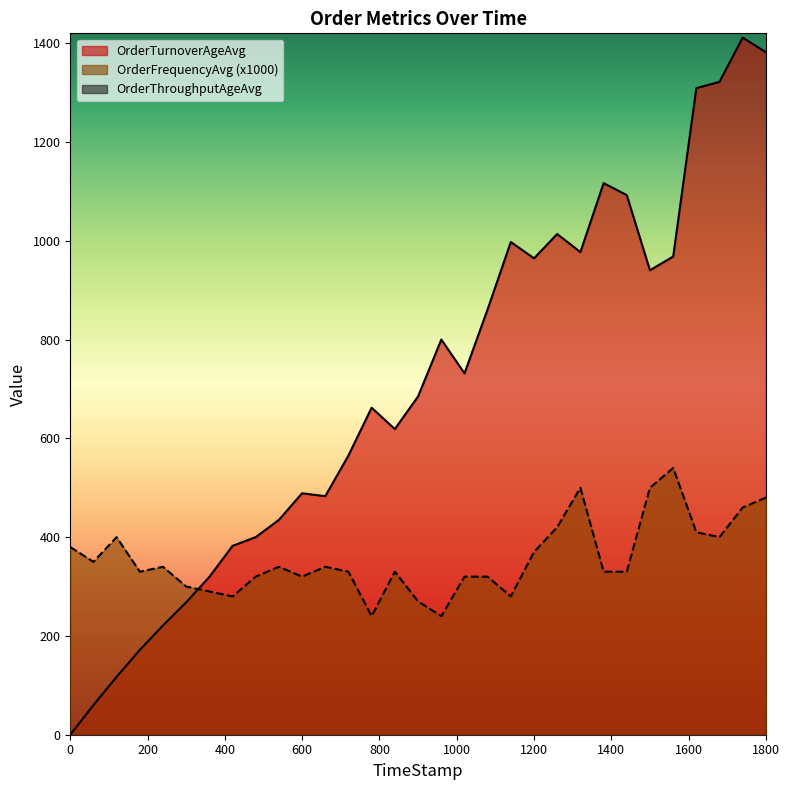

True or false: OrderTurnoverAgeAvg and OrderFrequencyAvg (x1000) cross at least once.

True